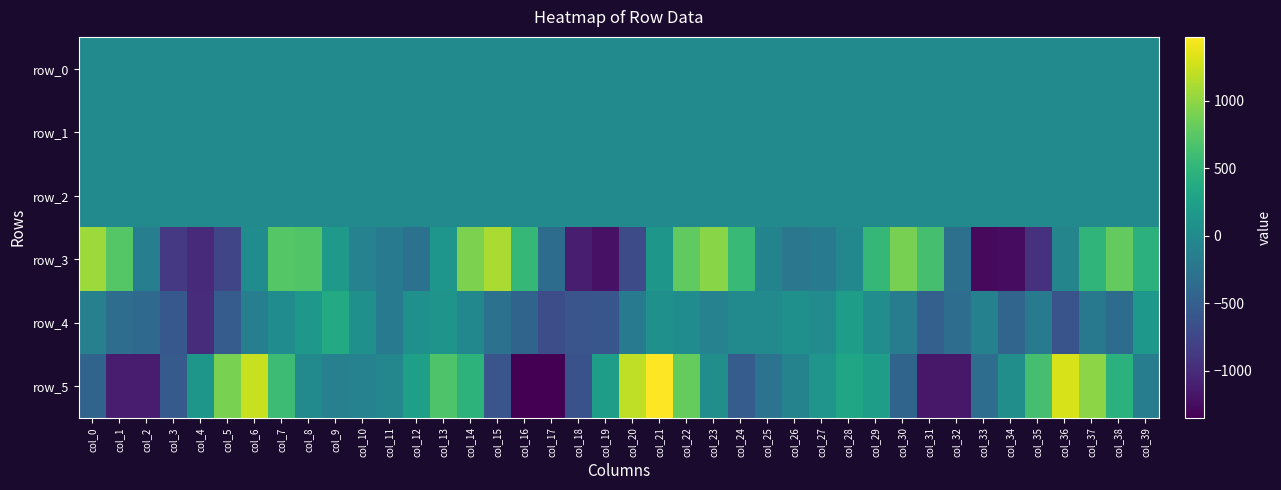

What is the sum of the row_5 values at col_9 and col_30?

-556.8